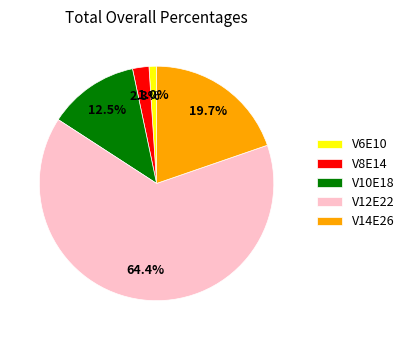

Do V14E26 and V6E10 together represent more than half of the pie?

No